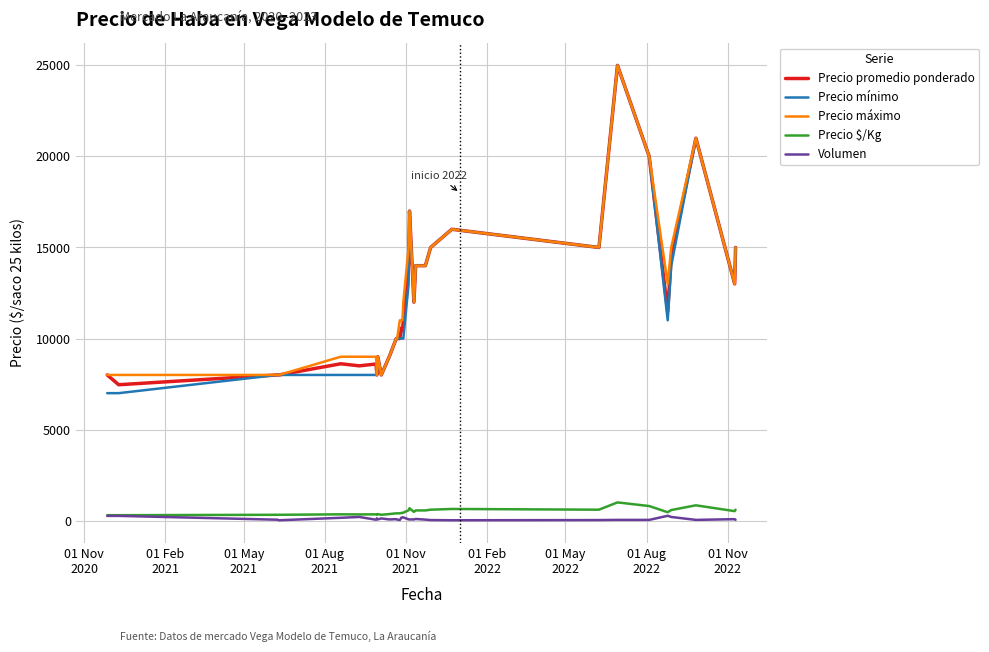

What is the maximum value for Precio promedio ponderado?

25000